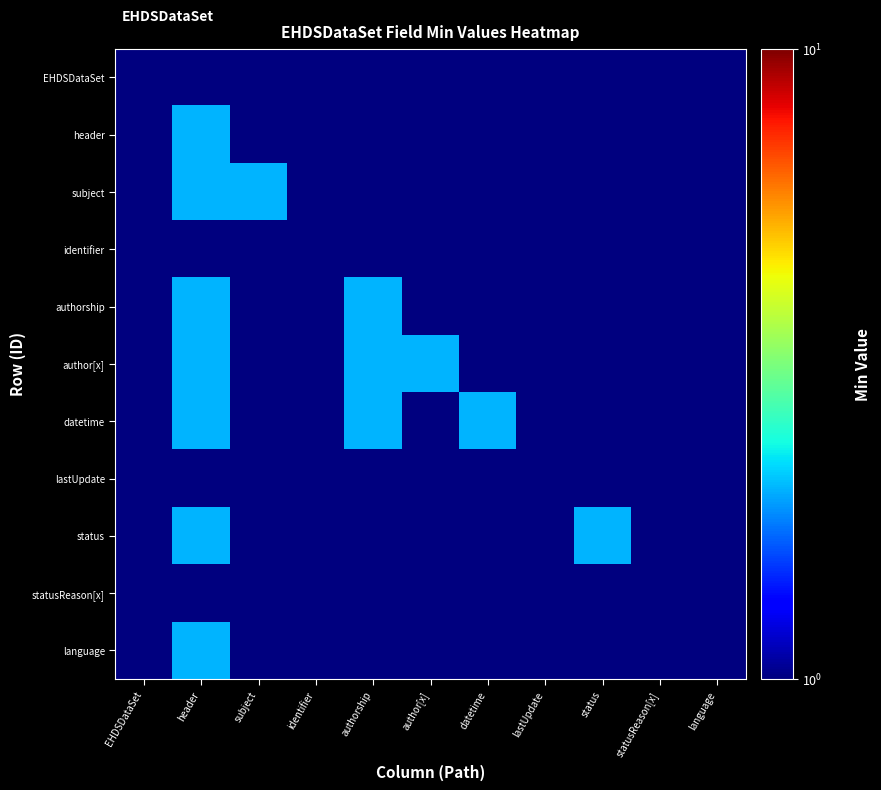

Count the number of data series in this chart.

11